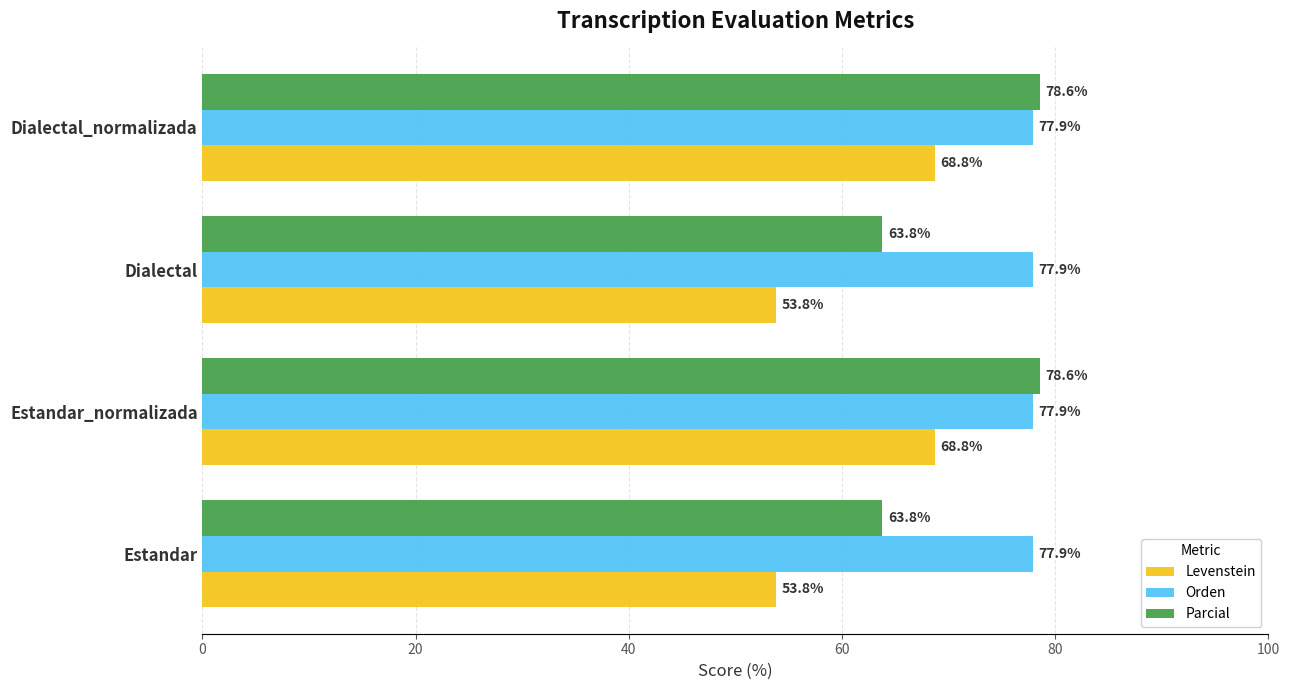

What is the sum of all Parcial values?

284.7